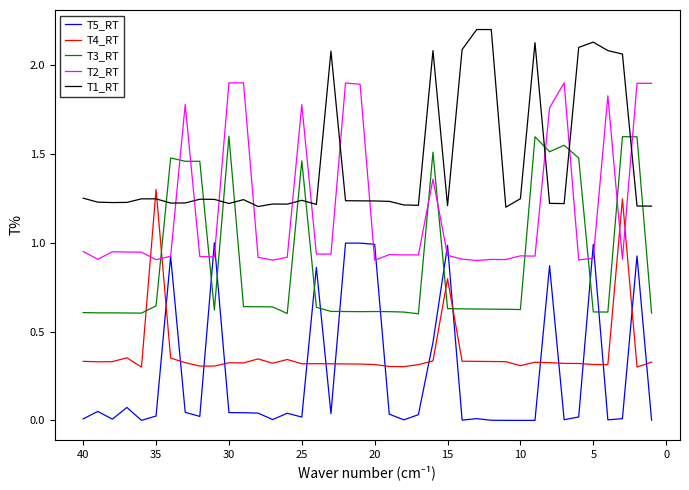

How many distinct data groups are displayed?

5